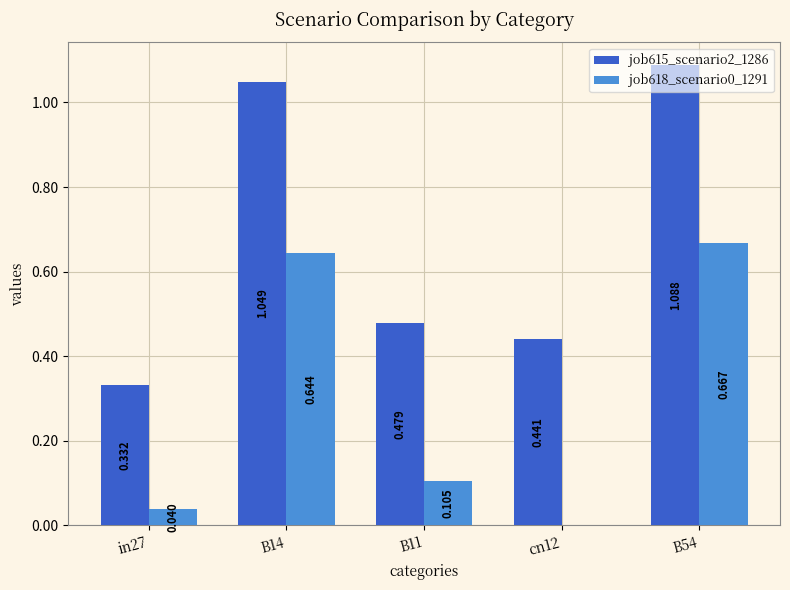

Is the value of job615_scenario2_1286 at cn12 greater than the value of job618_scenario0_1291 at B14?

No